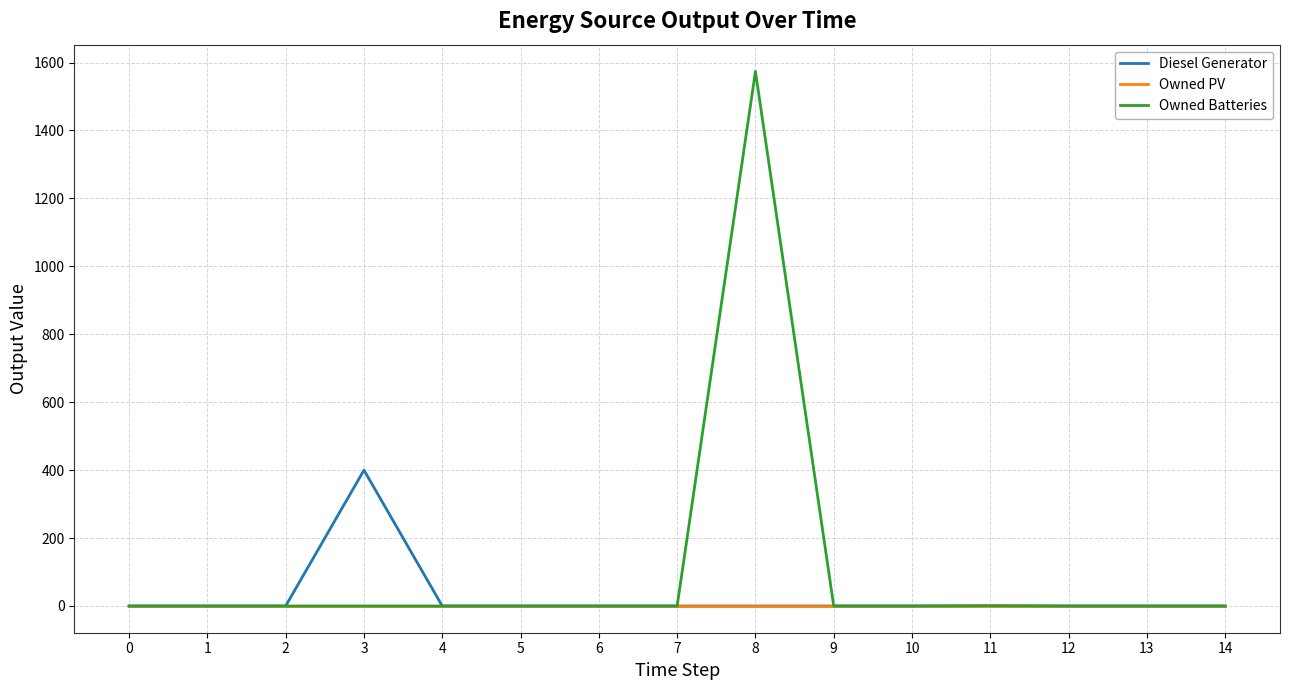

List the series in order of their peak value, lowest first.

Owned PV, Diesel Generator, Owned Batteries